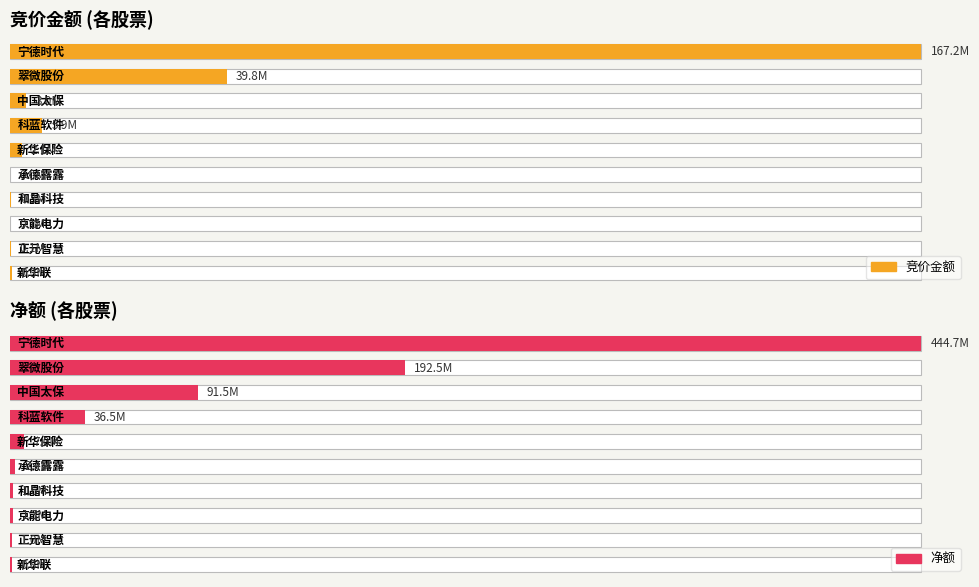

Reading left to right, extract all data points from this chart.

竞价金额: 167186000	39794960	3000024	5891968	2133357	39168	263563	86640	131565	280575
净额: 444723178	192527428	91522536	36525297	7038141	2418911	1569175	1330400	1002172	791876